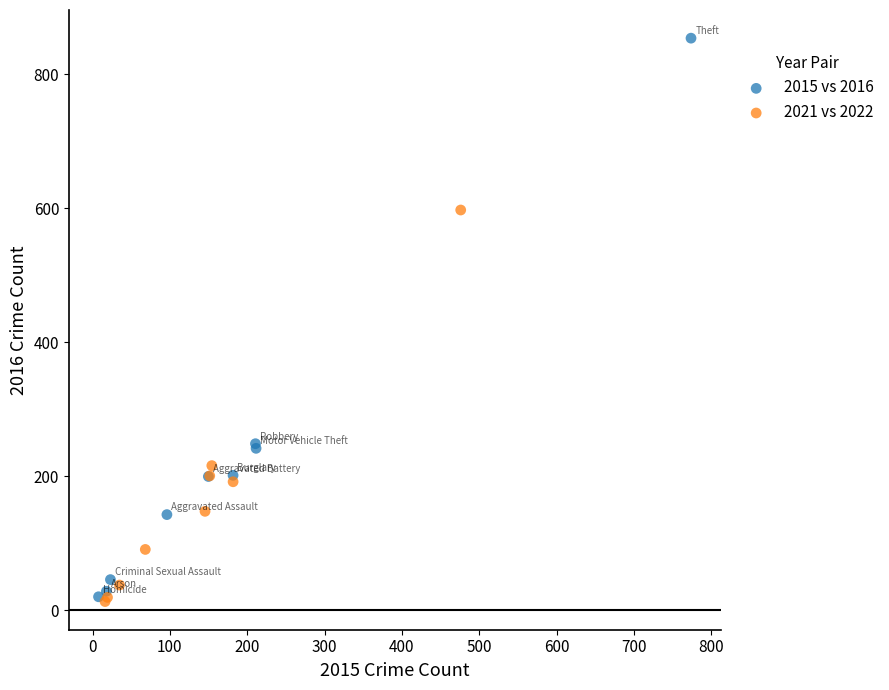

Which series contains the highest Y value?

2015 vs 2016